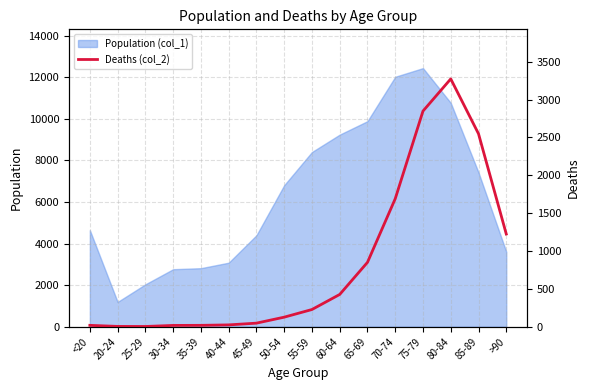

What position from the left is 35-39?

5